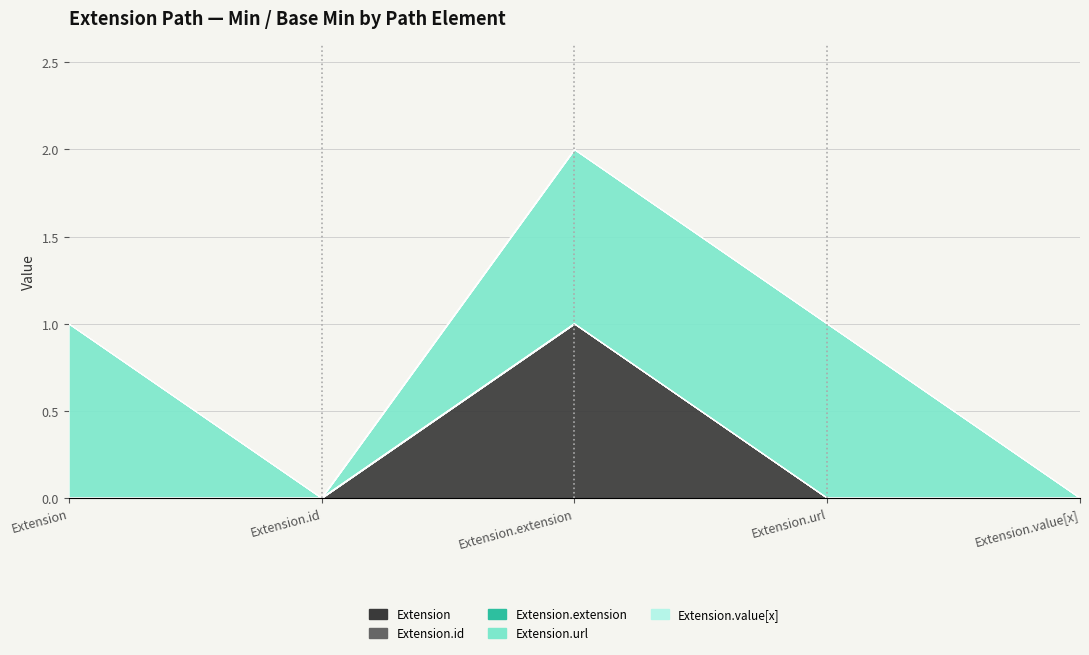

What position from the right is Extension.extension?

3